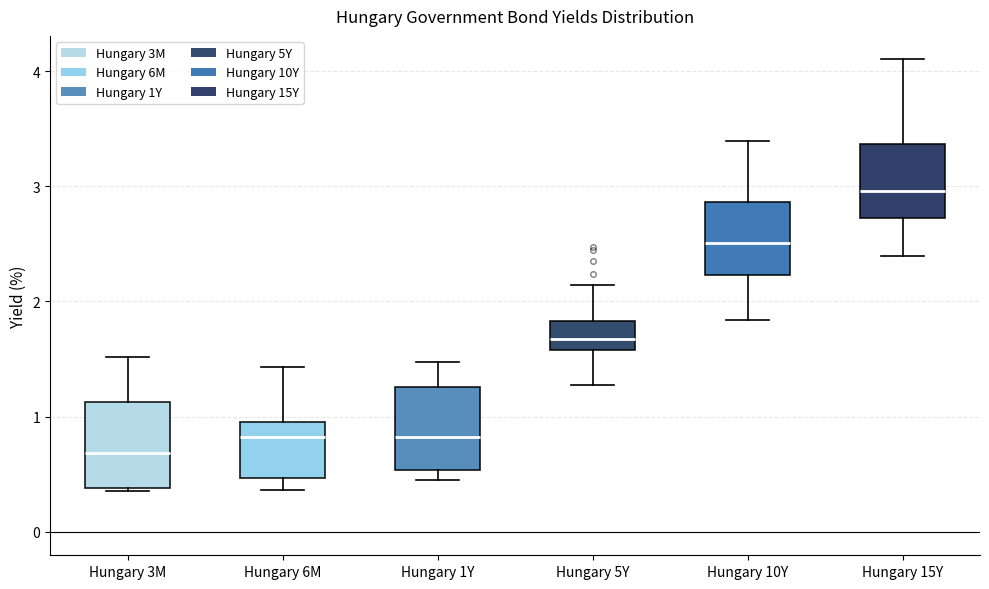

Where does the median line of the box for Hungary 1Y sit on the y-axis? The values are not printed on the chart, so give them approximately, as read against the axis.

0.8